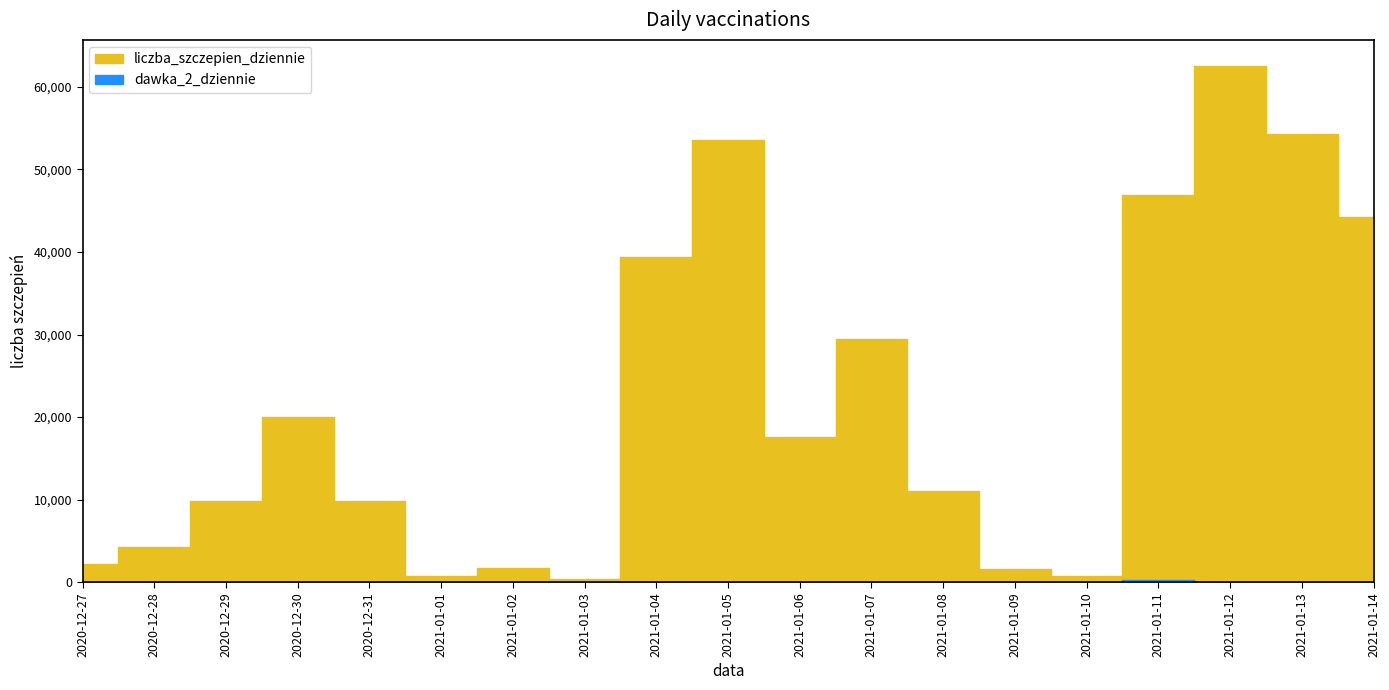

What is the label of the 15th point from the right?

2020-12-31